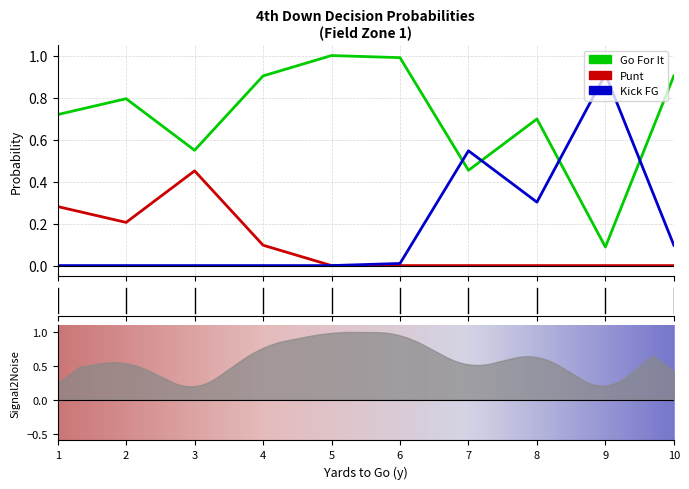

True or false: punt and kick cross at least once.

False